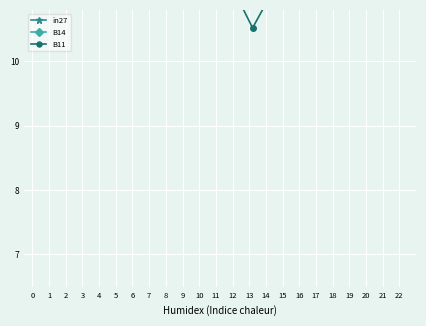

True or false: B14 has a value of 17.0 at 22.

True